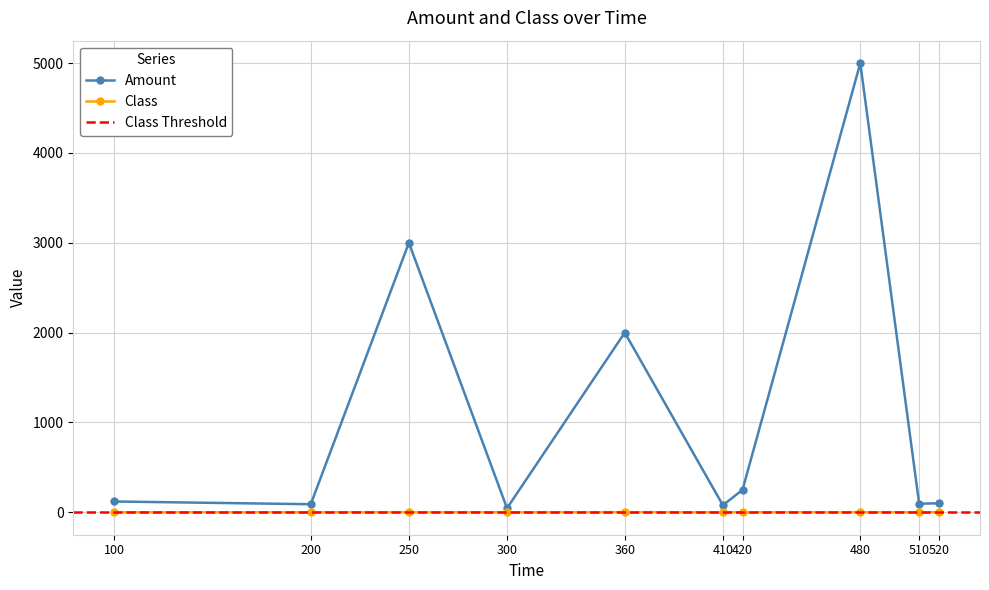

What is the value of the Amount point at the 3rd from the left?

3000.0